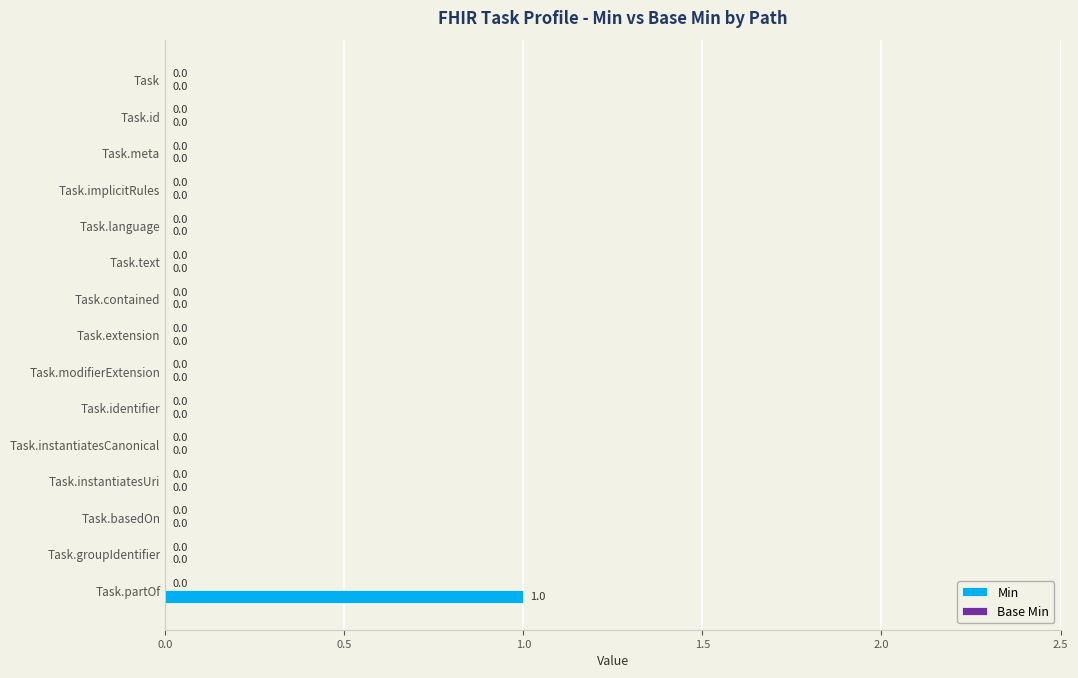

At which category does the chart reach its peak across all series?

Task.partOf